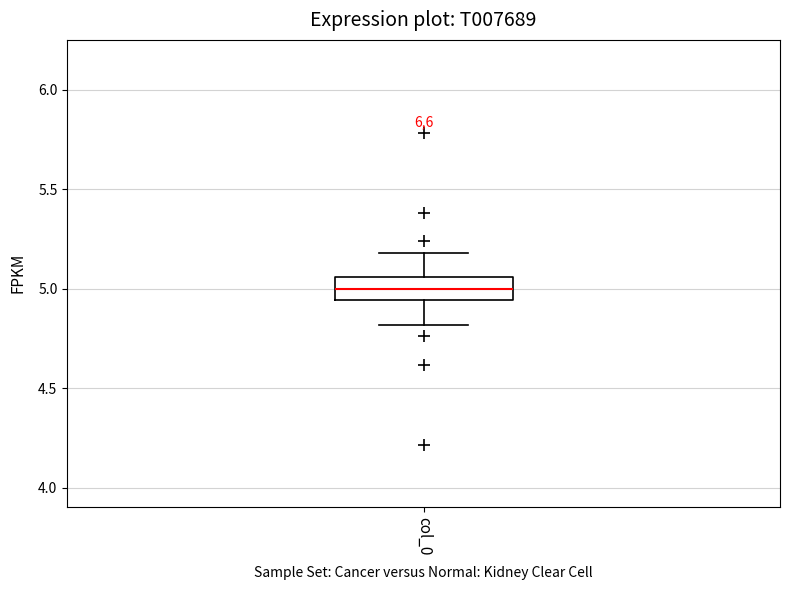

Where does the median line of the box for col_0 sit on the y-axis? The values are not printed on the chart, so give them approximately, as read against the axis.

5.00